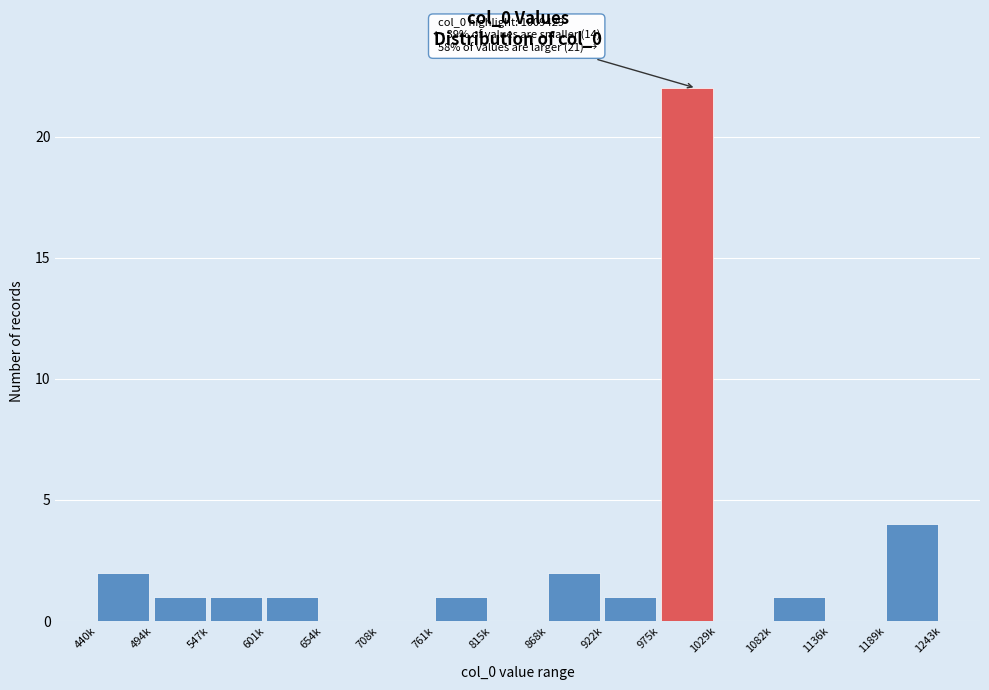

Reading left to right, list all the values displayed in this chart.

440k=2	494k=1	547k=1	601k=1	654k=0	708k=0	761k=1	815k=0	868k=2	922k=1	975k=22	1029k=0	1082k=1	1136k=0	1189k=4